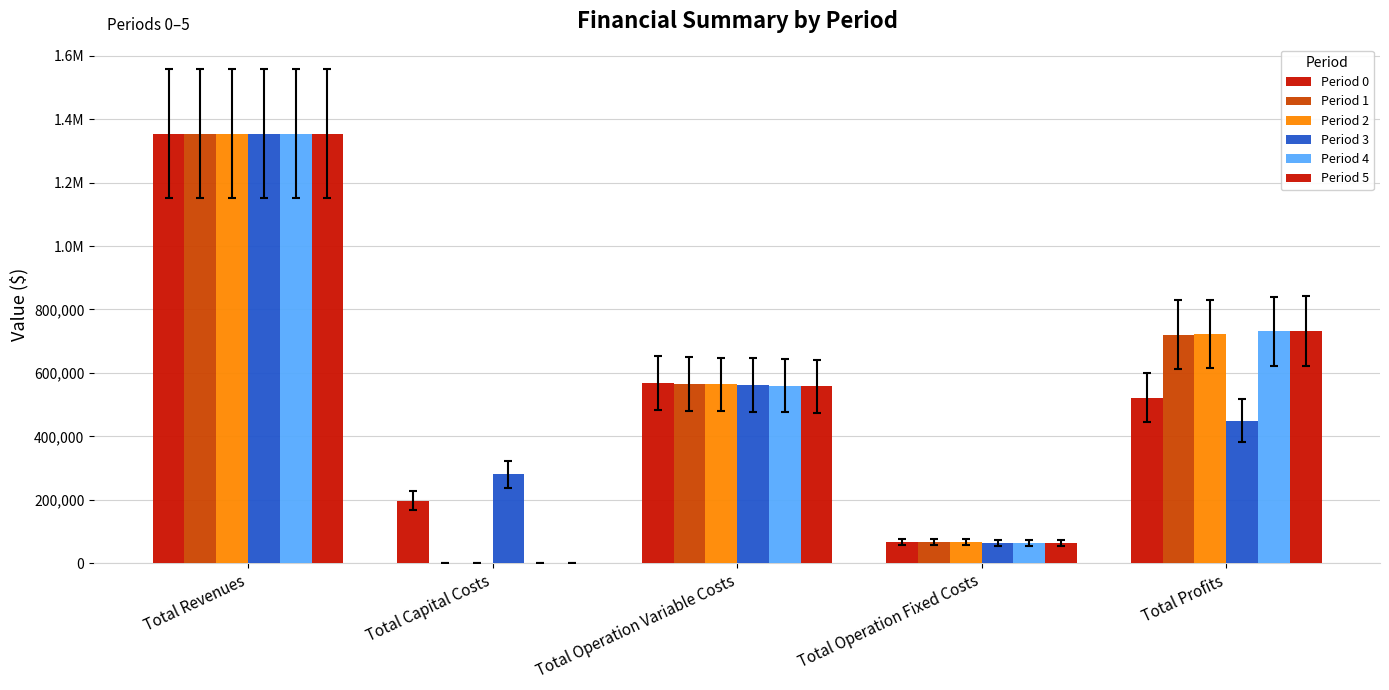

List the series in order of their peak value, highest first.

Period 0, Period 1, Period 2, Period 3, Period 4, Period 5